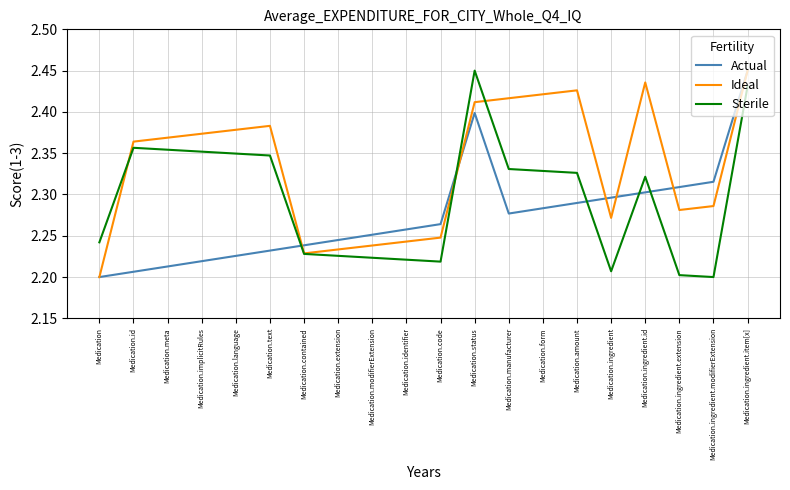

What position from the right is Medication.text?

15